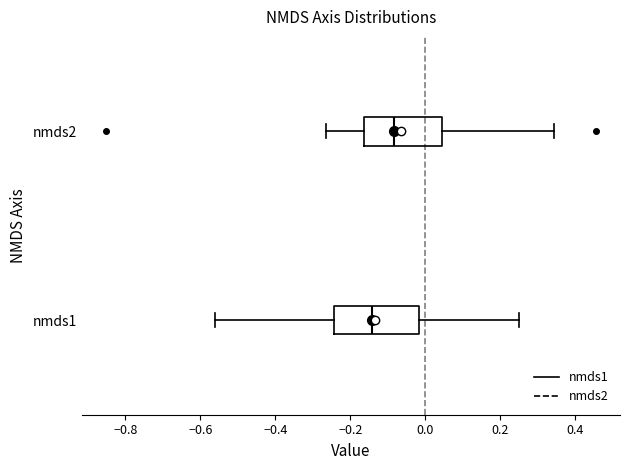

Reading bottom to top, read every box against the x-axis: the position of its median line, the range the box covers, and the ends of its whiskers. The values are not printed on the chart, so give them approximately, as read against the axis.

nmds1: median -0.14, box -0.24 to -0.02, whiskers -0.56 to 0.26
nmds2: median -0.08, box -0.16 to 0.04, whiskers -0.26 to 0.34